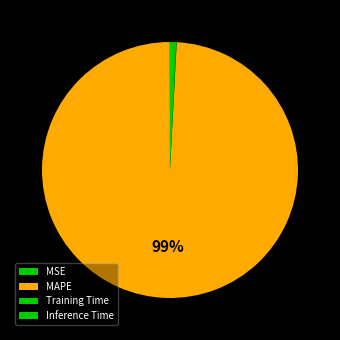

Is Training Time the majority of the pie?

No